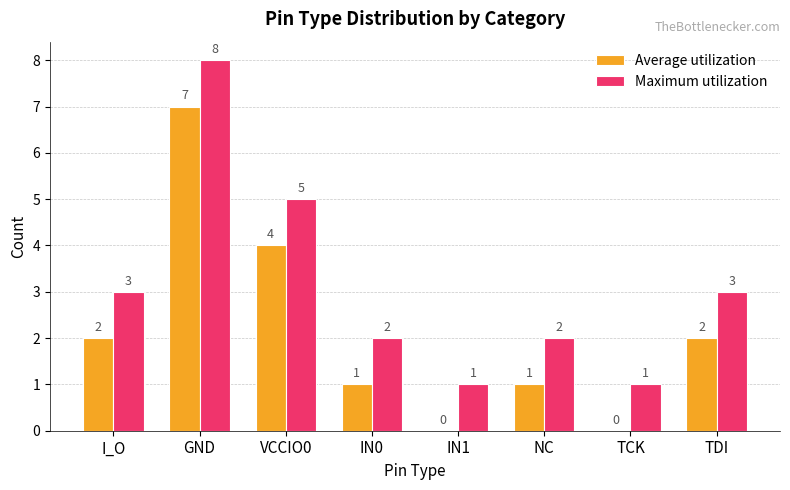

Which series has the largest total across all categories?

Maximum utilization